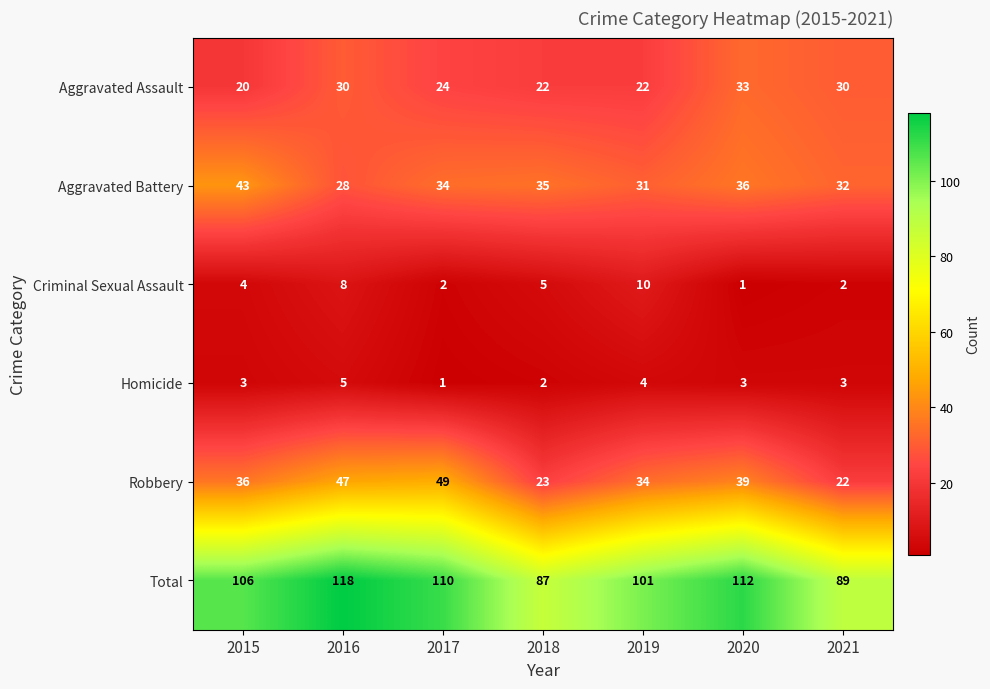

What is the average value of the Total series?

103